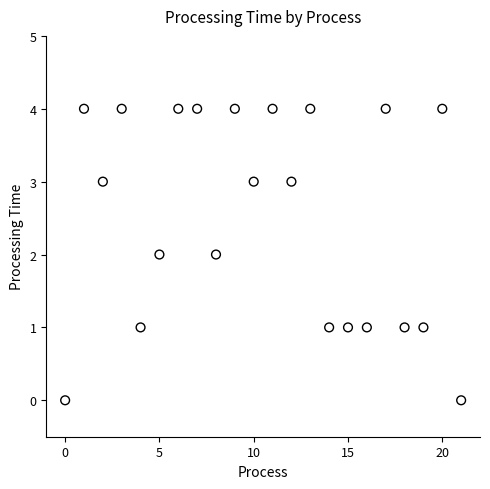

What is the range of Y values (max minus min)?

4